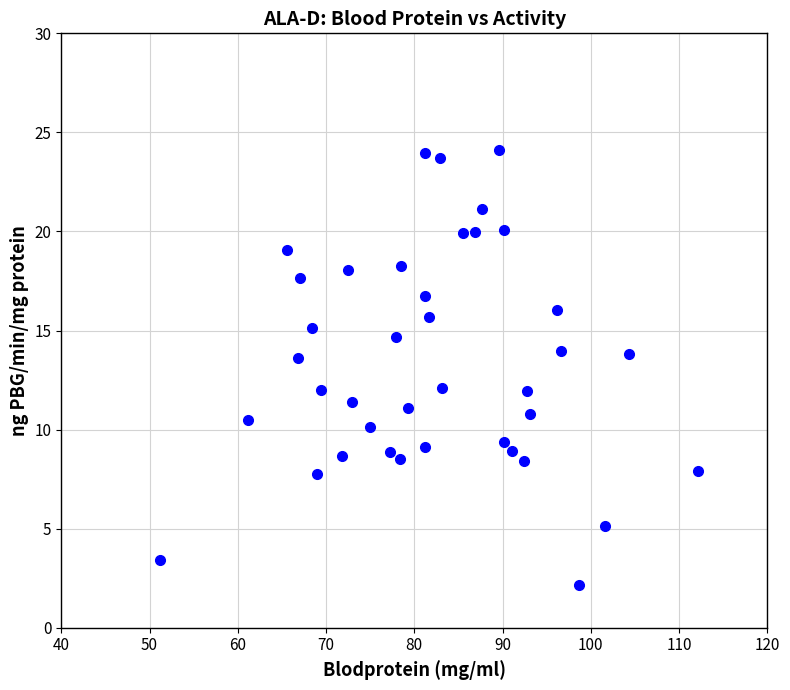

What is the range of X values (max minus min)?

60.9